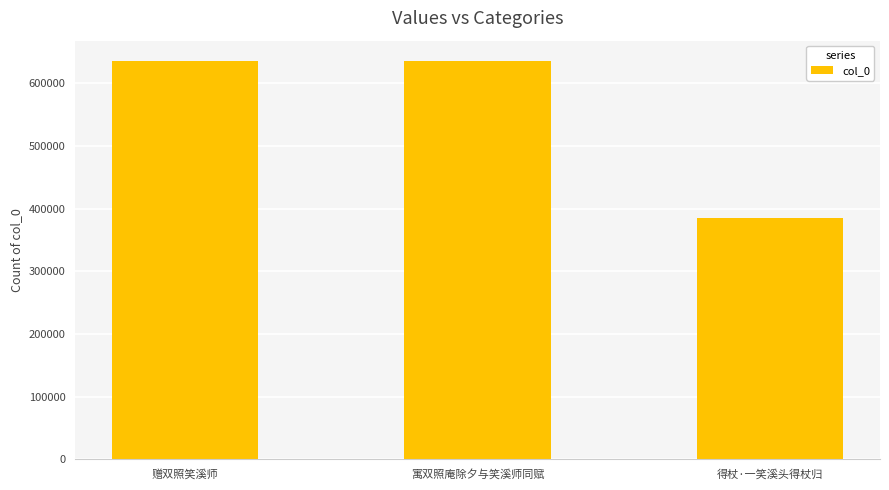

Which has a higher value, 得杖·一笑溪头得杖归 or 寓双照庵除夕与笑溪师同赋?

寓双照庵除夕与笑溪师同赋